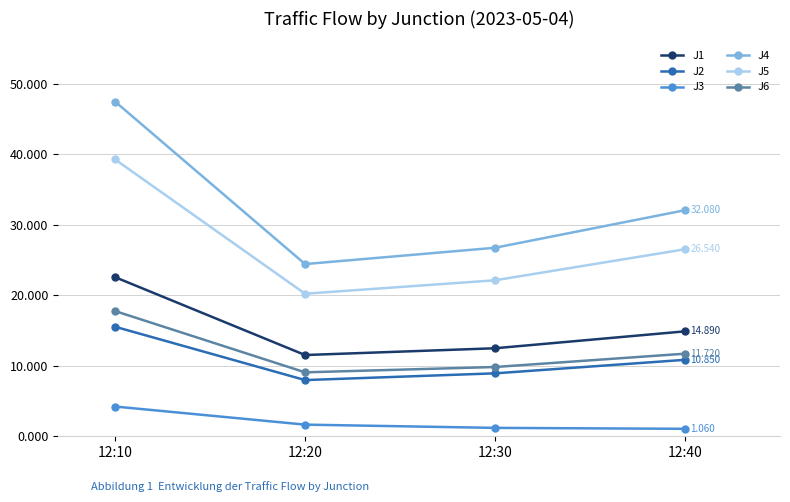

True or false: J1 and J3 cross at least once.

False